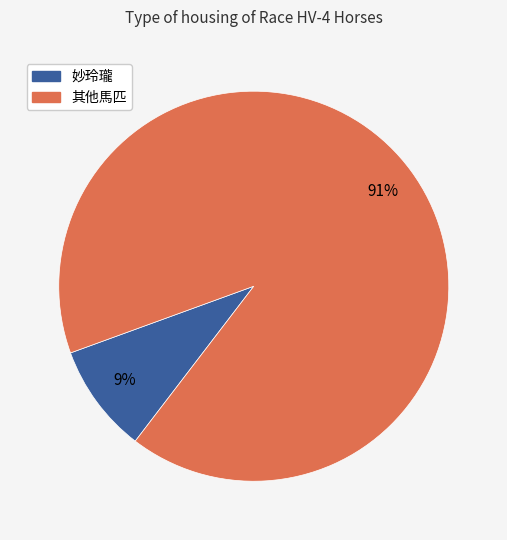

Does any single category account for the majority?

Yes